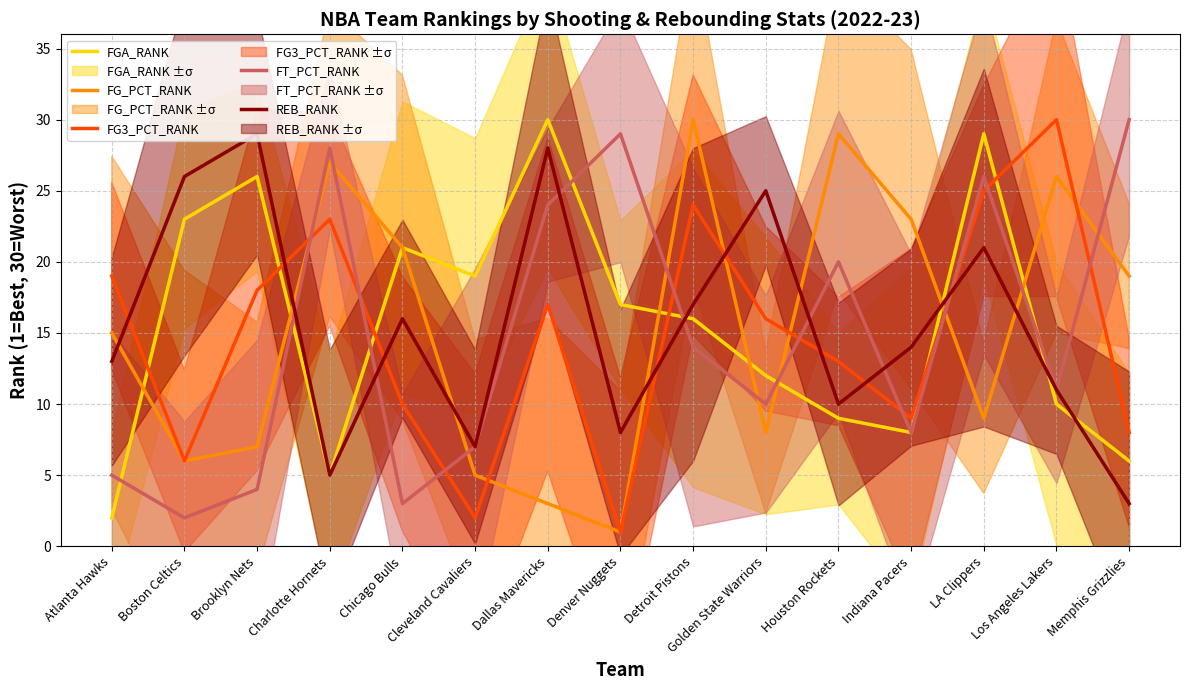

Where is the first local maximum for FG_PCT_RANK?

Charlotte Hornets